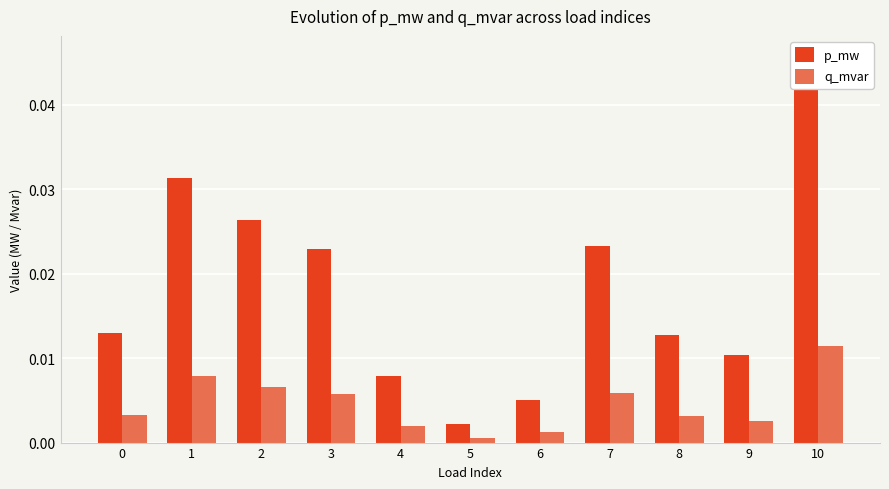

True or false: p_mw has a value of 0.0 at 2.

True